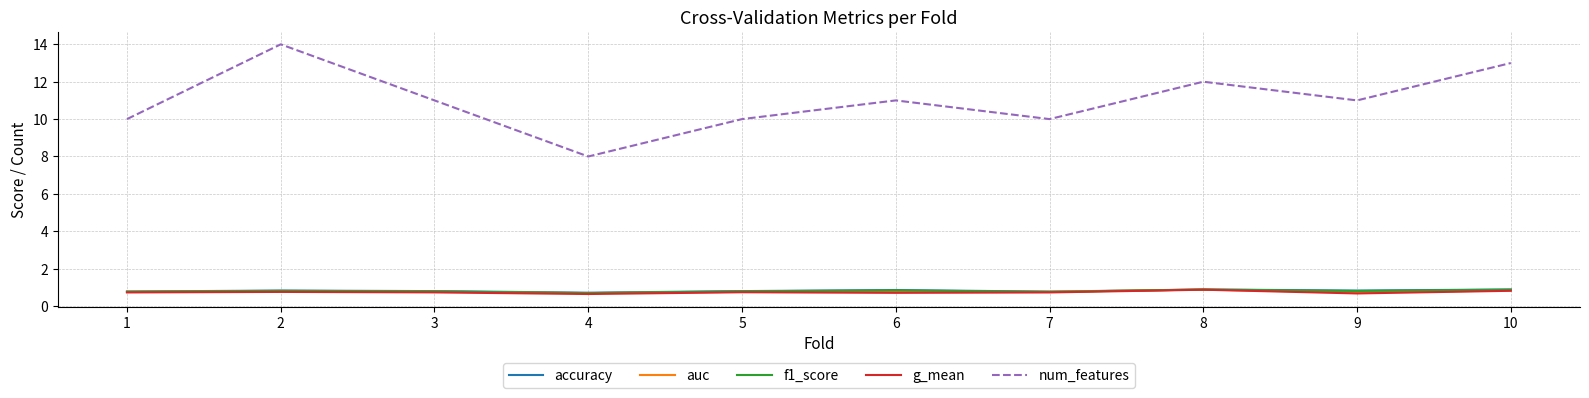

Which category has the highest value in the num_features series?

2